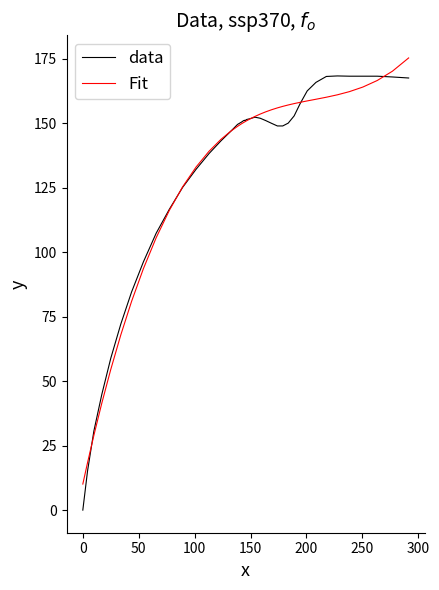

What is the maximum value for data?

168.4